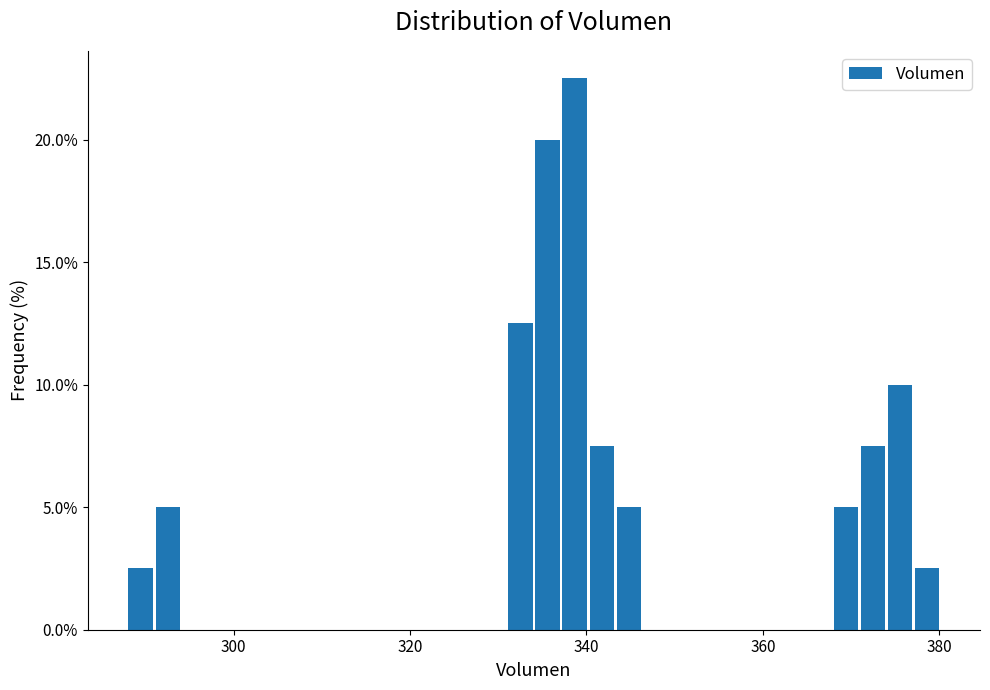

Around what value on the x-axis is the tallest bar? Give the approximate position of its centre, as read against the axis.

338